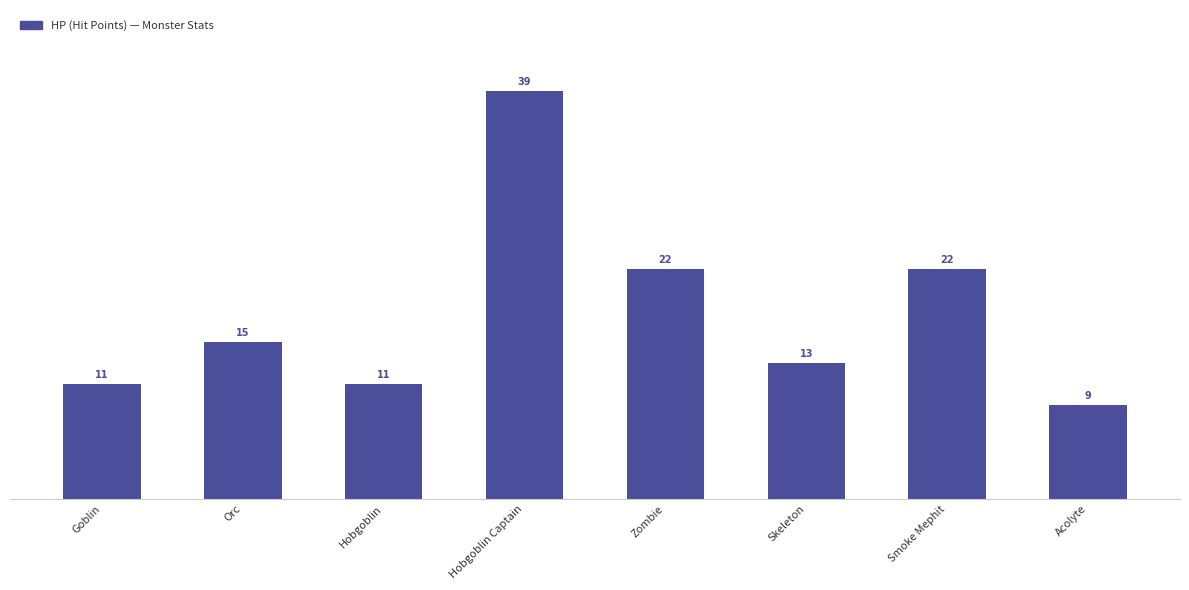

What is the value of the 4th bar from the left?

39